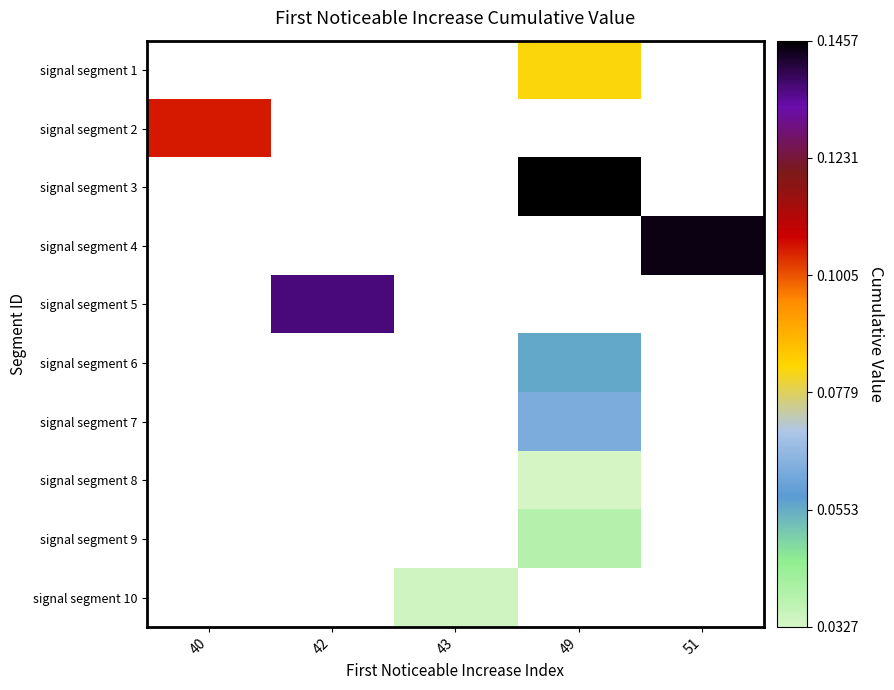

Which has a higher value, 43 or 42?

42